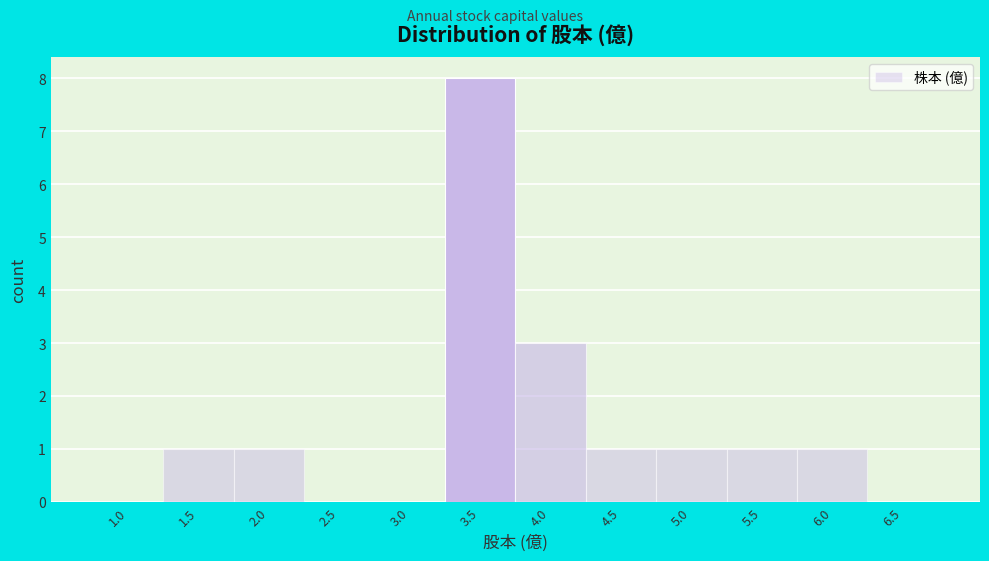

Reading left to right, extract all data points from this chart.

1.0=0	1.5=1	2.0=1	2.5=0	3.0=0	3.5=8	4.0=3	4.5=1	5.0=1	5.5=1	6.0=1	6.5=0